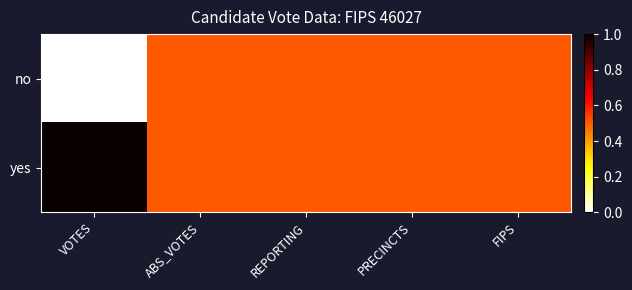

Rank the series by their average value, from lowest to highest.

no, yes